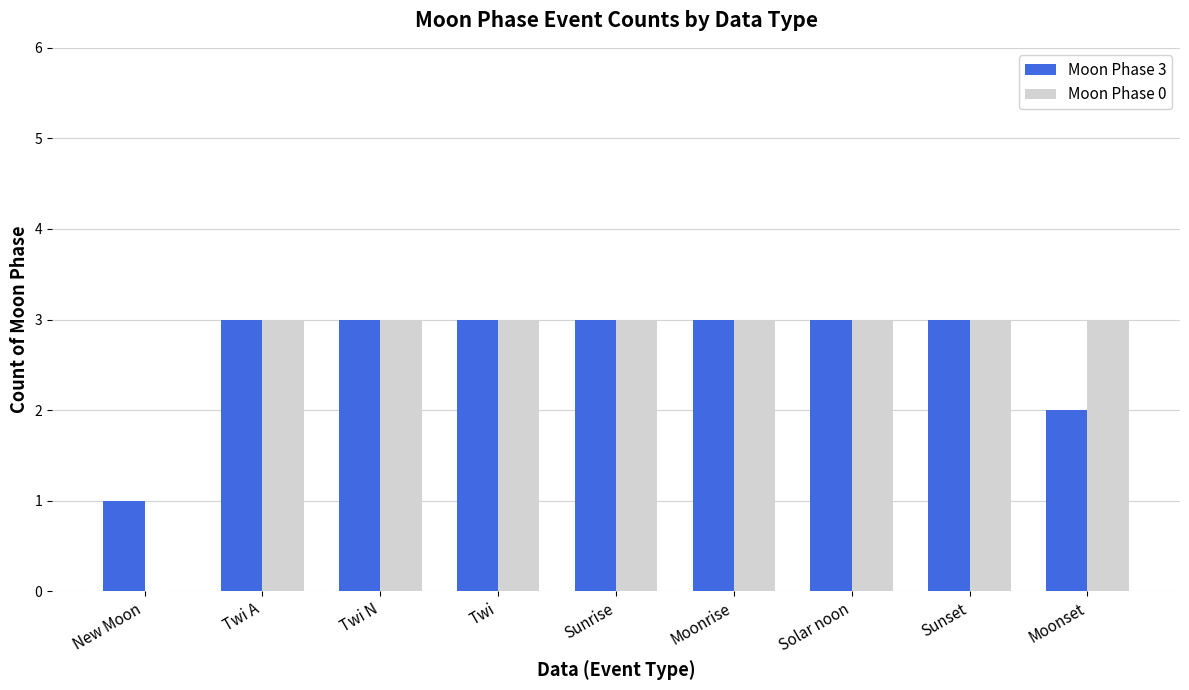

Count the Moon Phase 0 values in the range 3 to 4.

8